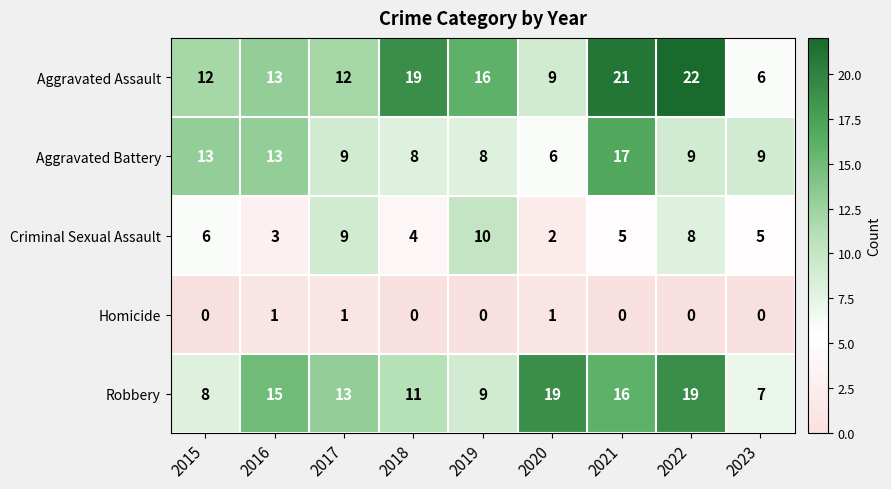

True or false: Criminal Sexual Assault has a value of 14 at 2017.

False